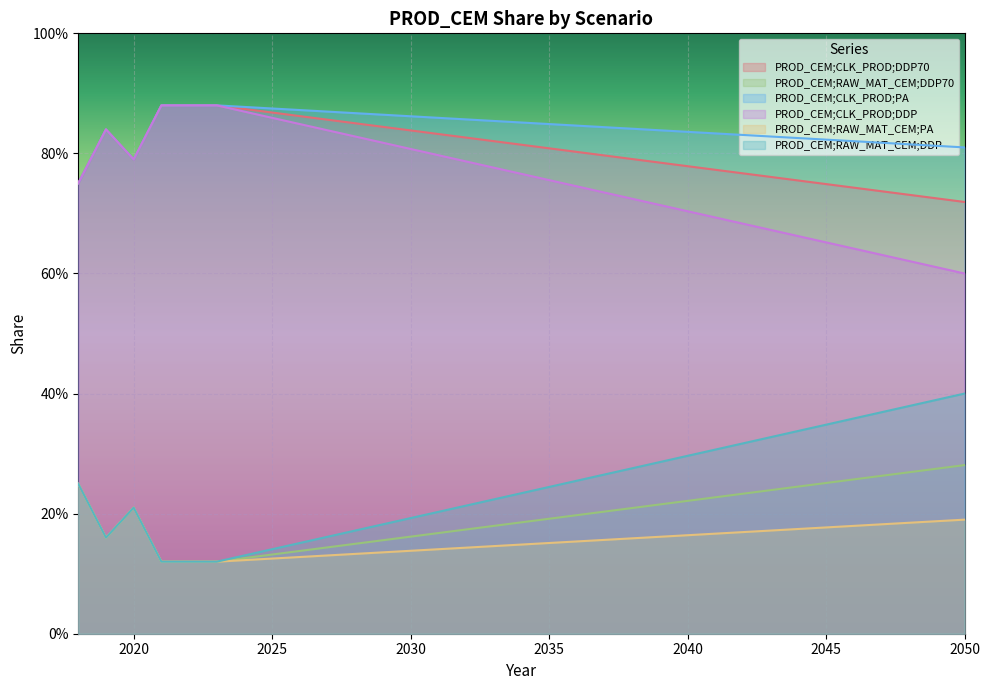

Where is PROD_CEM;CLK_PROD;DDP nearest to the value 0?

2050